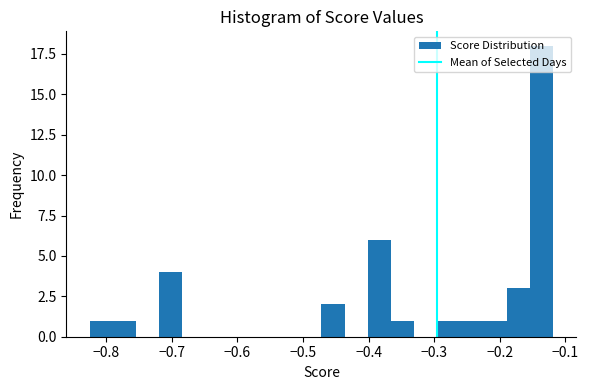

Around what value on the x-axis is the tallest bar? Give the approximate position of its centre, as read against the axis.

-0.14